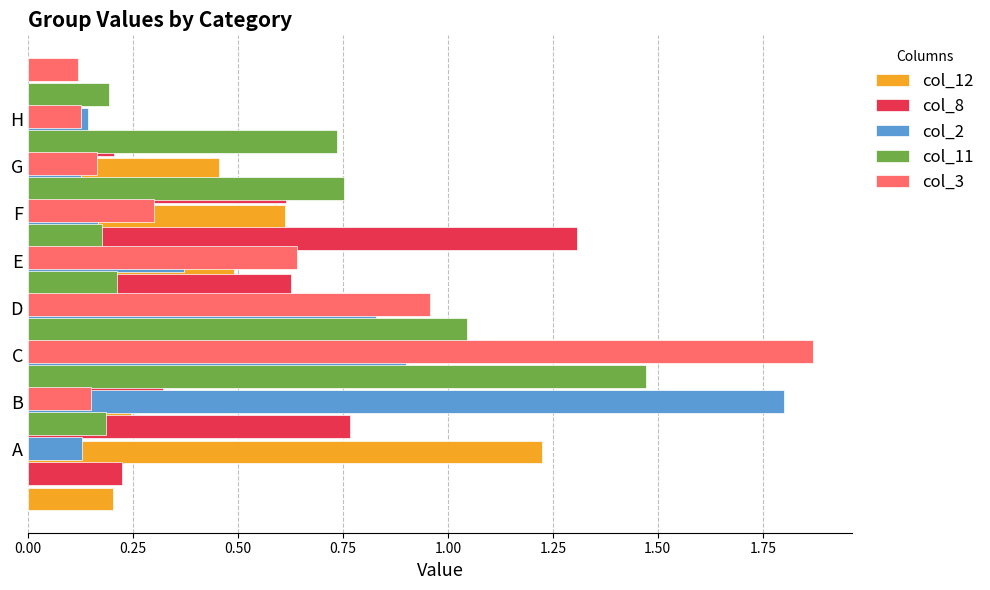

What is the sum of all col_3 values?

4.3